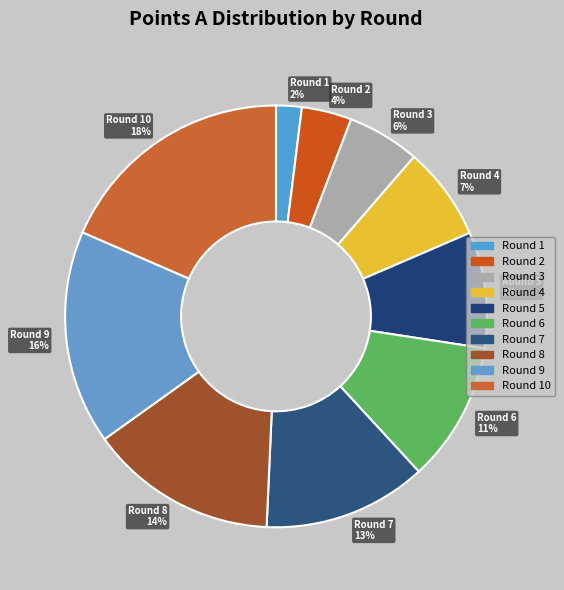

Combined, do Round 6 11% and Round 8 14% account for over 50%?

No